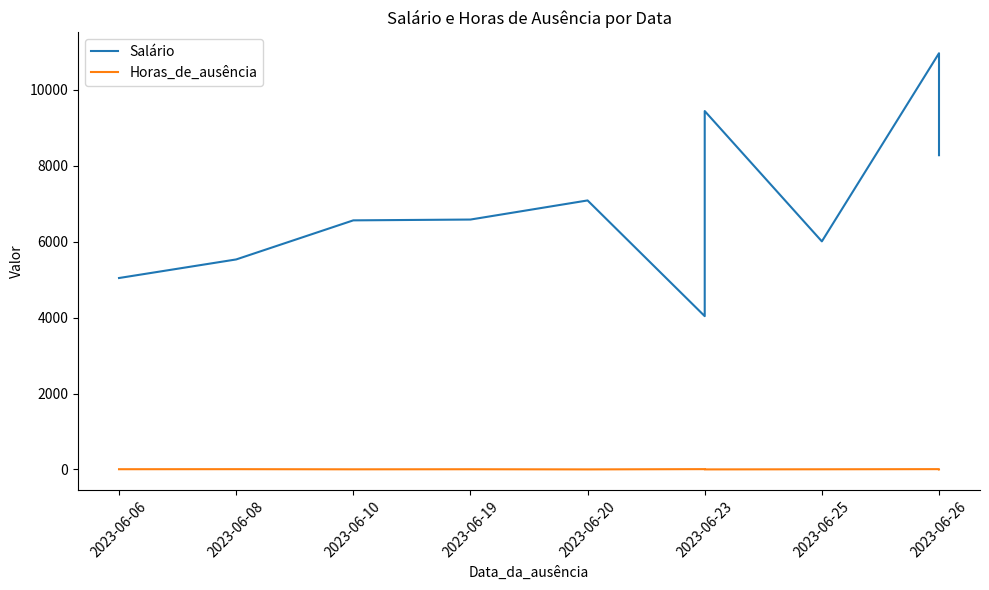

Count the number of categories in the chart.

10